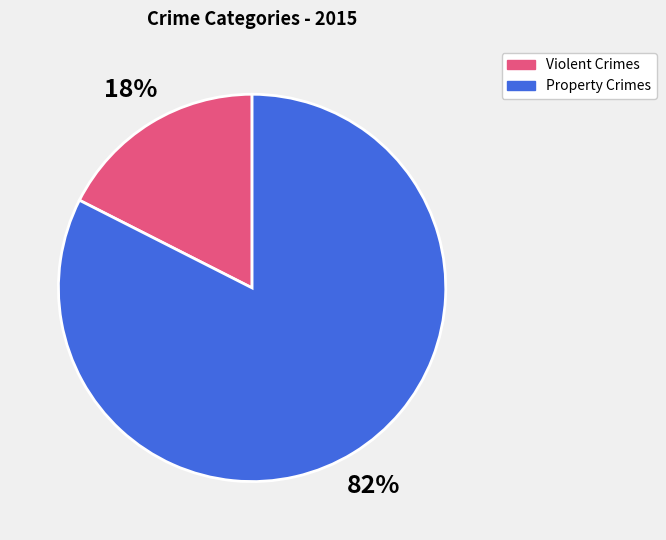

True or false: Property Crimes accounts for 89% of the total.

False